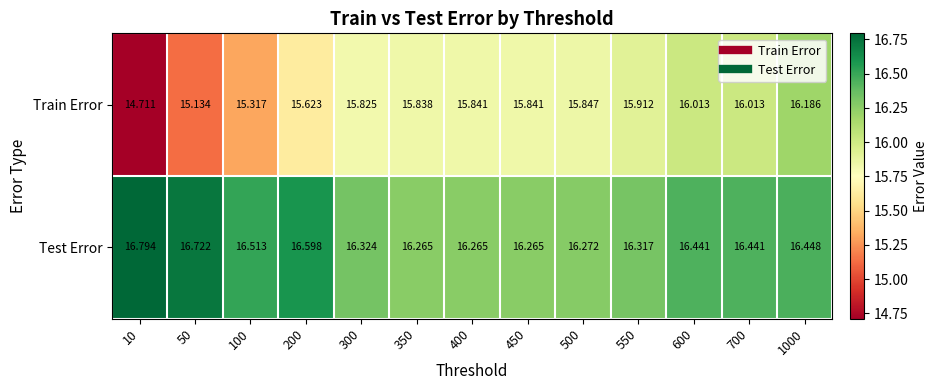

Rank the series by their maximum value, from highest to lowest.

Test Error, Train Error